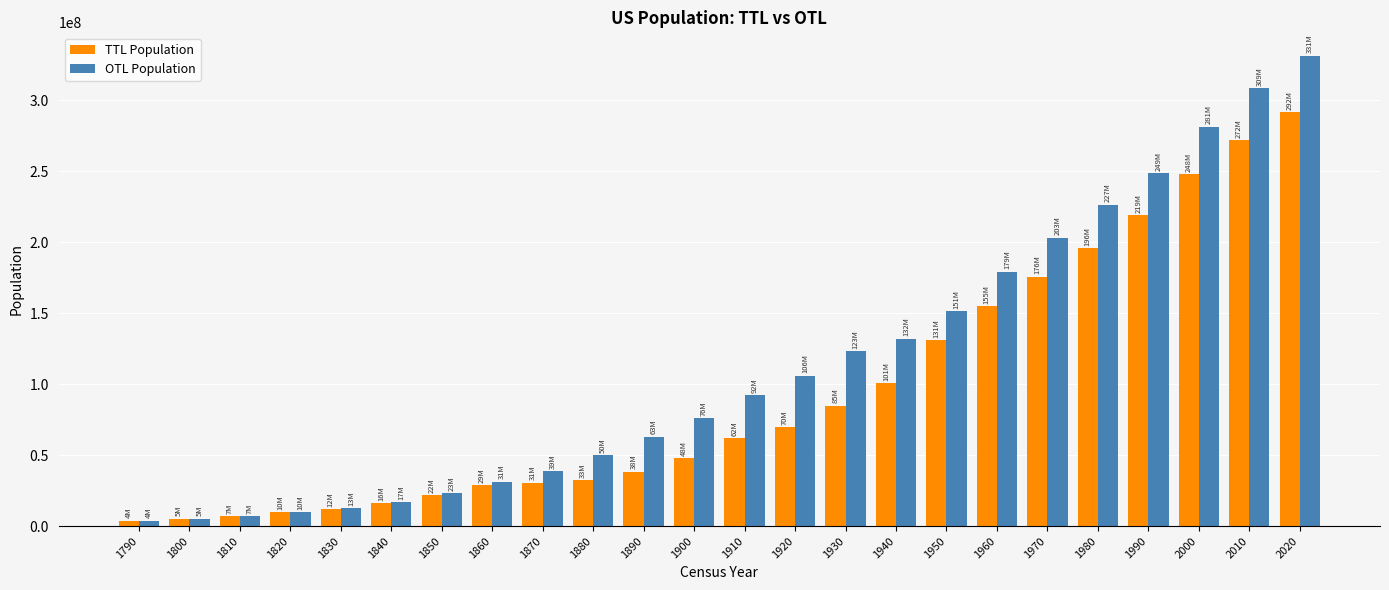

What is the value of the OTL Population bar at the 10th from the left?

50189209